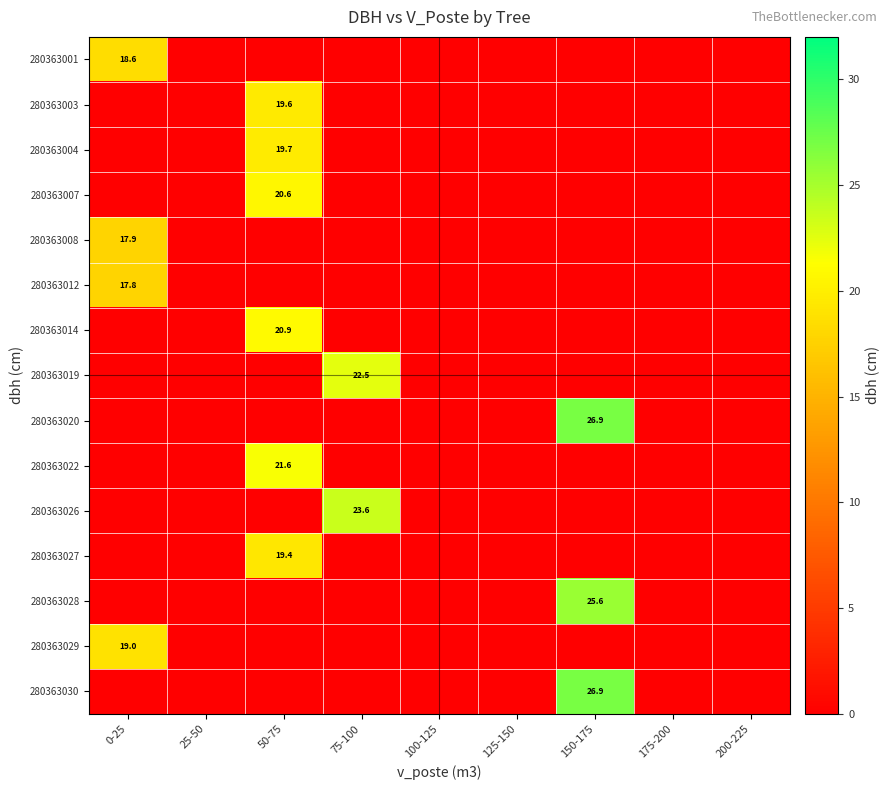

At which label is 280363029 closest to 9?

25-50